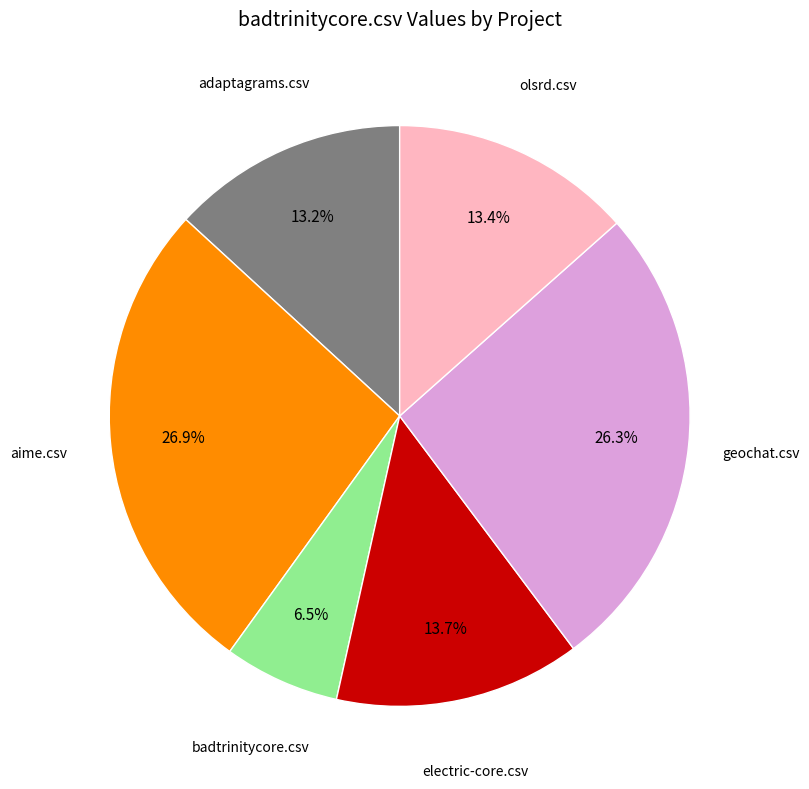

To the nearest percent, what is the difference between the olsrd.csv and aime.csv slice percentages?

13%